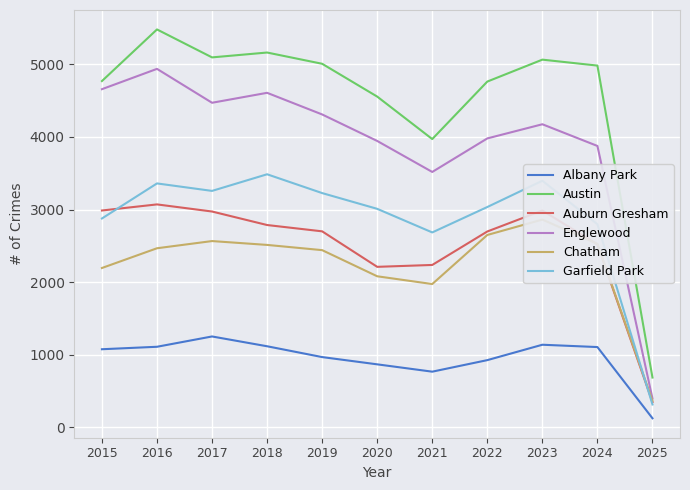

What is the approximate value of Garfield Park at 2025, to the nearest 10?

320